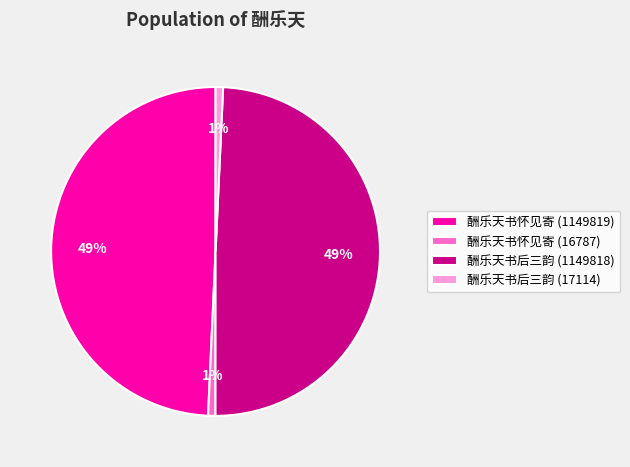

Do 酬乐天书后三韵 (1149818) and 酬乐天书怀见寄 (1149819) together represent more than half of the pie?

Yes